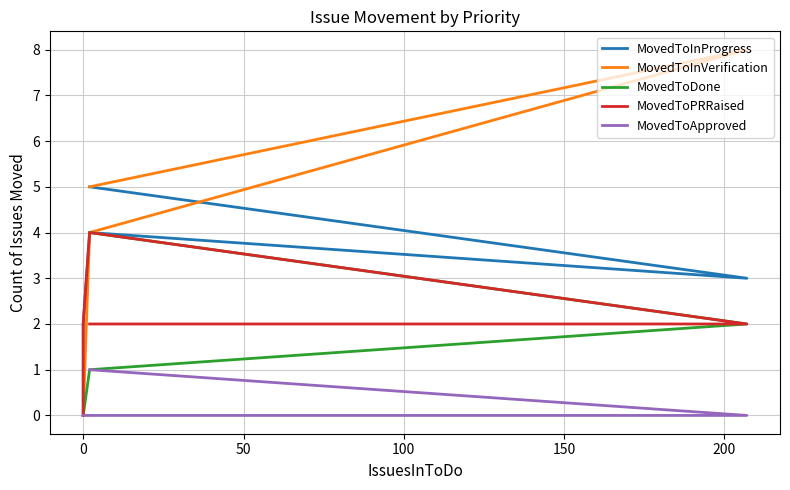

What are all the series names shown in the legend?

MovedToInProgress, MovedToInVerification, MovedToDone, MovedToPRRaised, MovedToApproved